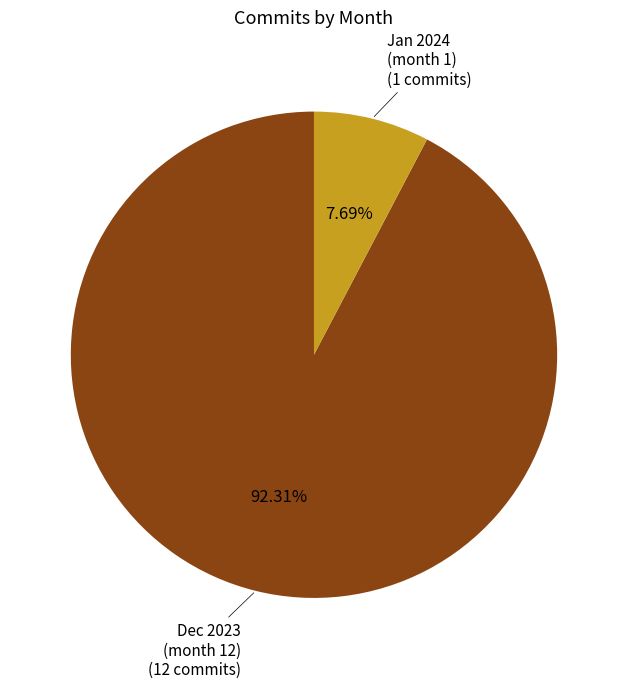

How many slices are in this pie chart?

2